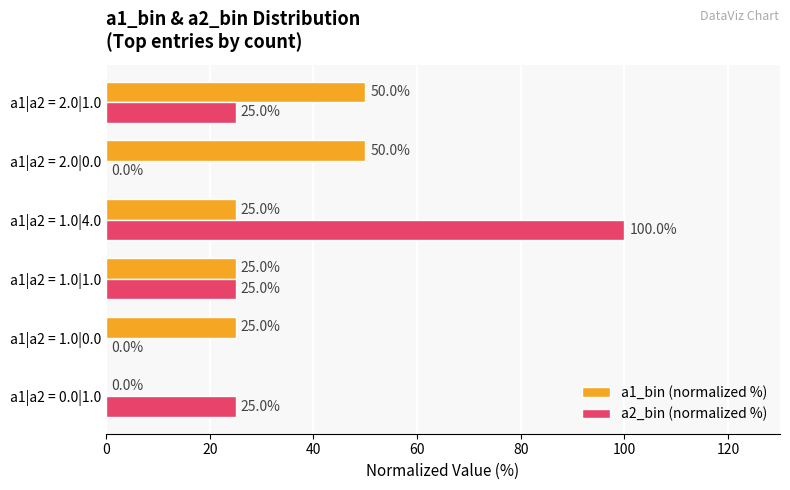

How many a2_bin (normalized %) values are between 0 and 25?

5